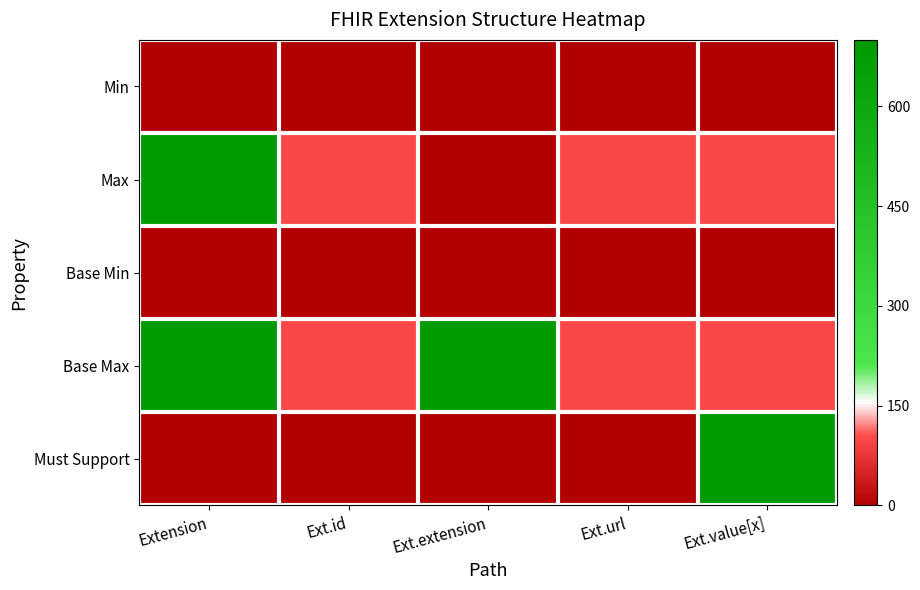

What is the spread (max minus min) of values at Ext.url?

100